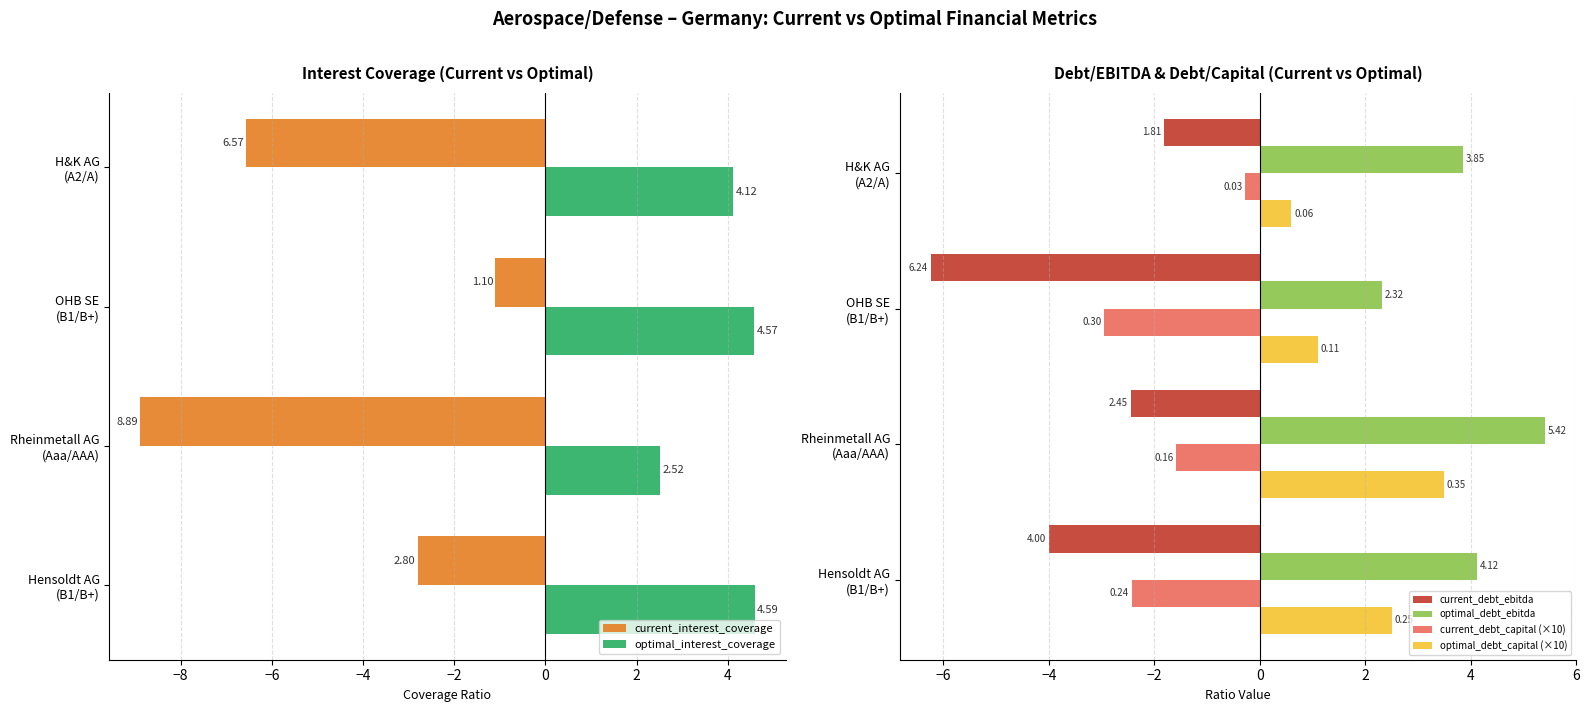

What is the sum of all optimal_interest_coverage values?

15.8